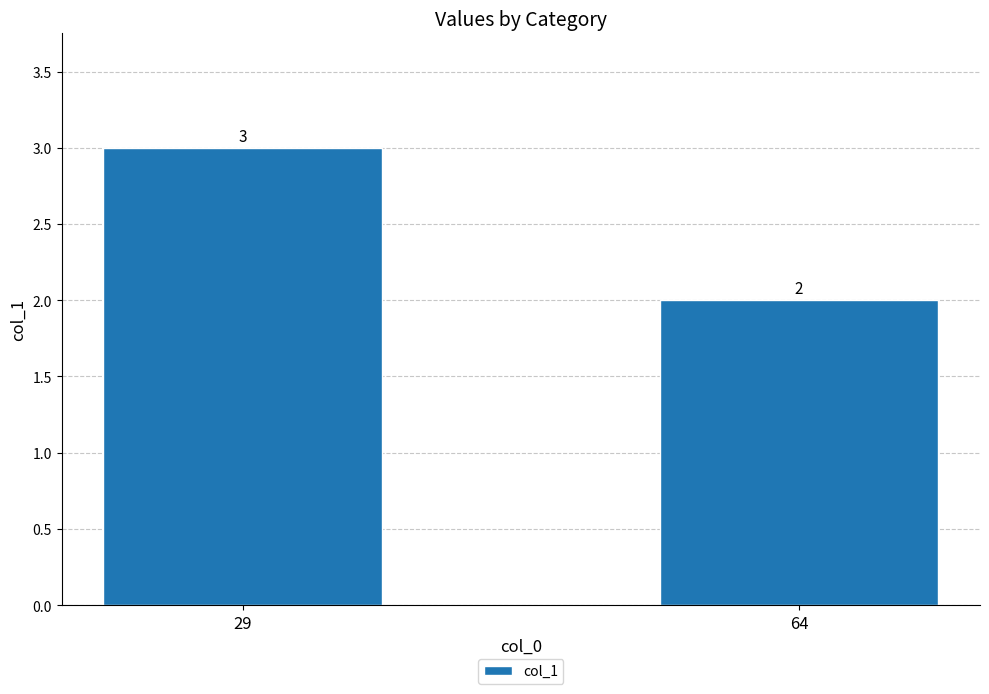

Reading left to right, transcribe all the data shown in this chart.

29=3	64=2